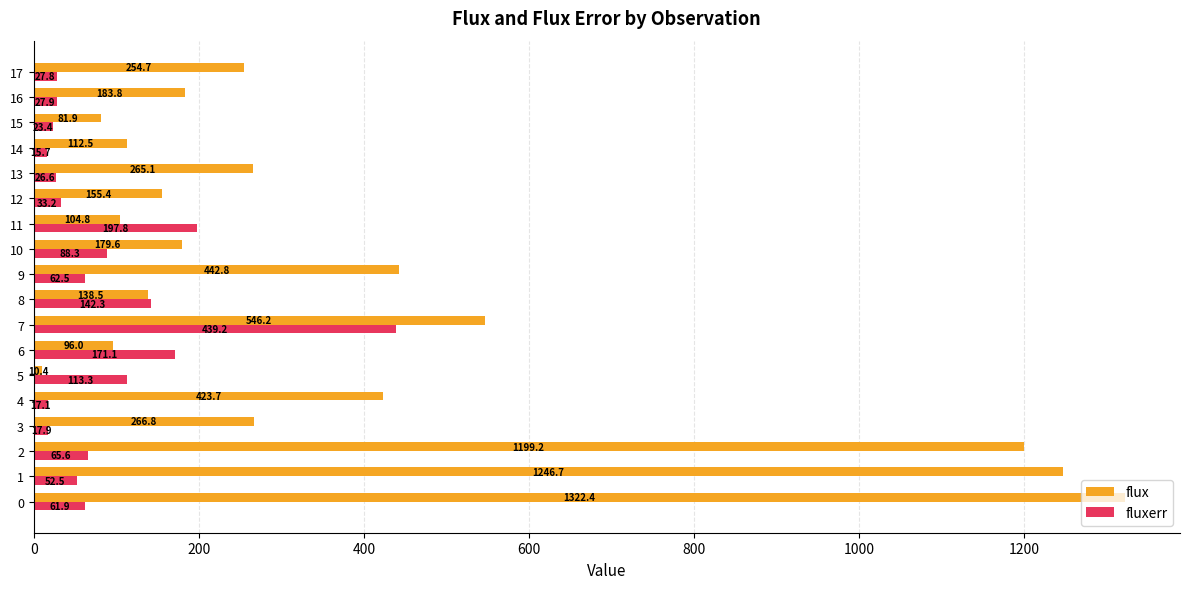

The fluxerr series shows 88.3 at 10. True or false?

True